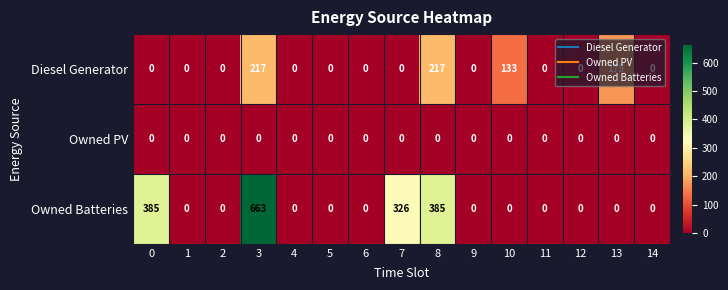

Rank the series by their maximum value, from lowest to highest.

Owned PV, Diesel Generator, Owned Batteries